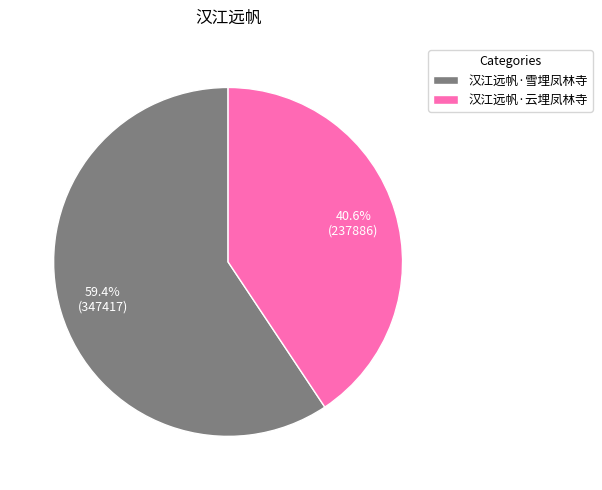

What is the largest slice in the pie chart?

汉江远帆·雪埋凤林寺